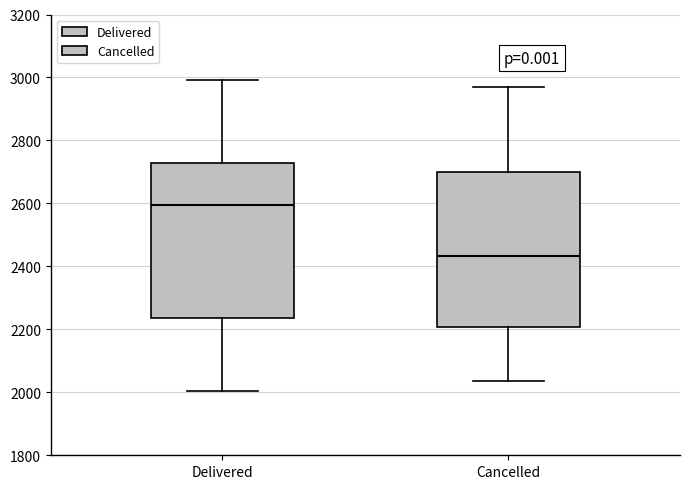

Reading left to right, transcribe this box plot: for each box, give where its median line is, the range the box spans, and where its two whiskers end, as read against the y-axis. The values are not printed on the chart, so give them approximately, as read against the axis.

Delivered: median 2600, box 2240 to 2720, whiskers 2000 to 3000
Cancelled: median 2440, box 2200 to 2700, whiskers 2040 to 2980